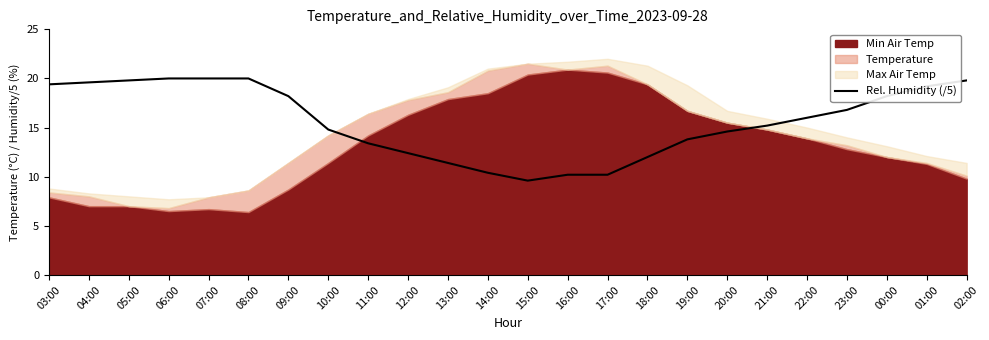

What is the highest value of the Rel. Humidity (/5) series?

20.0